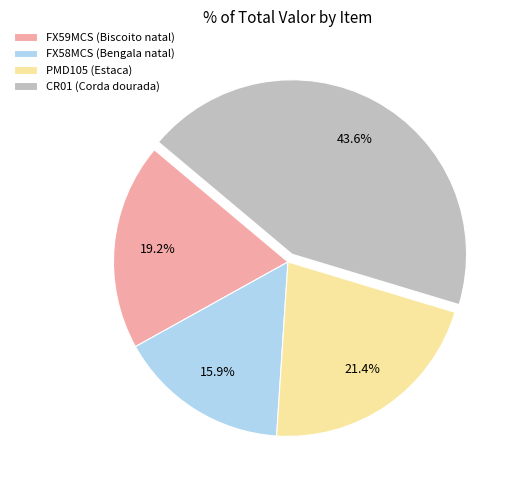

Does any single category account for the majority?

No